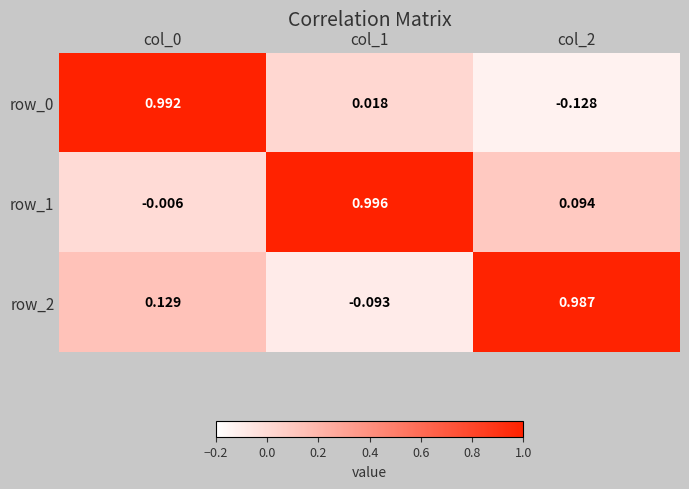

Is the value of row_1 at col_0 greater than the value of row_0 at col_1?

No